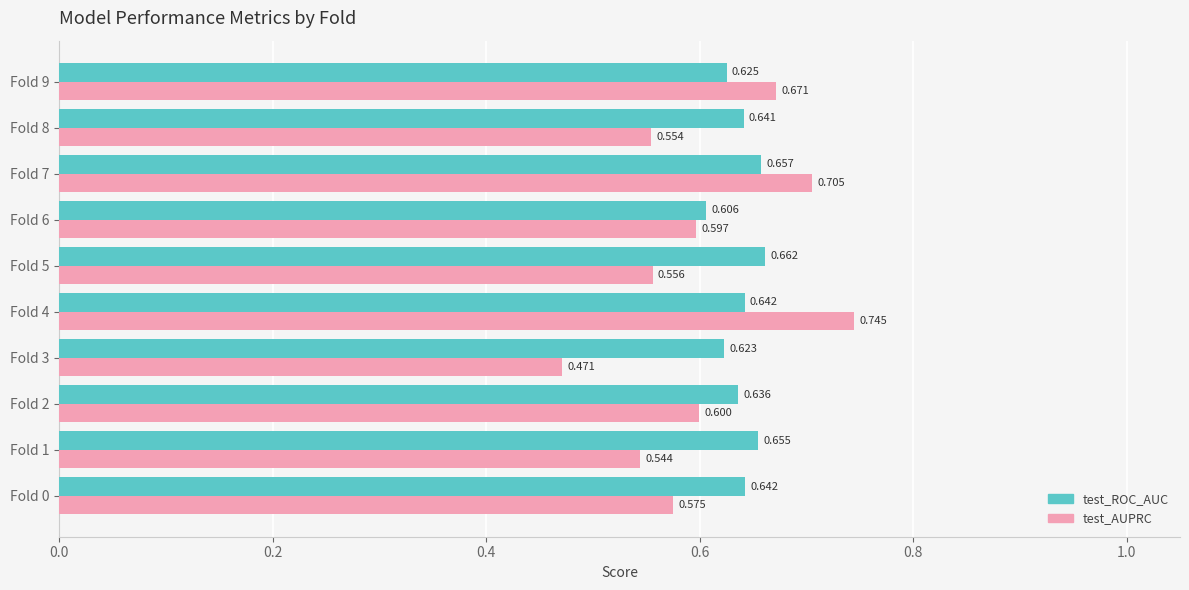

List the series in order of their peak value, lowest first.

test_ROC_AUC, test_AUPRC